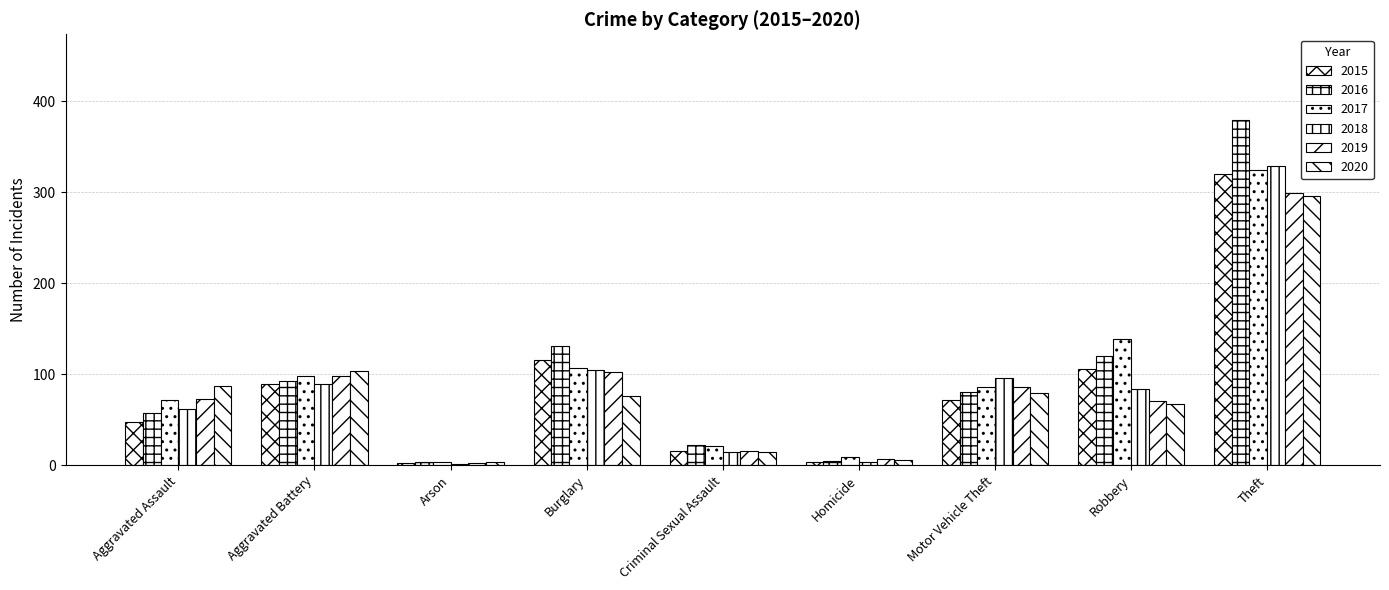

Reading right to left, transcribe all the data shown in this chart.

2015: Theft=320	Robbery=106	Motor Vehicle Theft=72	Homicide=3	Criminal Sexual Assault=16	Burglary=116	Arson=2	Aggravated Battery=89	Aggravated Assault=47
2016: Theft=379	Robbery=120	Motor Vehicle Theft=81	Homicide=5	Criminal Sexual Assault=22	Burglary=131	Arson=4	Aggravated Battery=93	Aggravated Assault=57
2017: Theft=325	Robbery=139	Motor Vehicle Theft=86	Homicide=9	Criminal Sexual Assault=21	Burglary=107	Arson=4	Aggravated Battery=98	Aggravated Assault=72
2018: Theft=329	Robbery=84	Motor Vehicle Theft=96	Homicide=4	Criminal Sexual Assault=15	Burglary=105	Arson=1	Aggravated Battery=89	Aggravated Assault=62
2019: Theft=299	Robbery=71	Motor Vehicle Theft=86	Homicide=7	Criminal Sexual Assault=16	Burglary=103	Arson=2	Aggravated Battery=98	Aggravated Assault=73
2020: Theft=296	Robbery=67	Motor Vehicle Theft=79	Homicide=6	Criminal Sexual Assault=14	Burglary=76	Arson=3	Aggravated Battery=104	Aggravated Assault=87